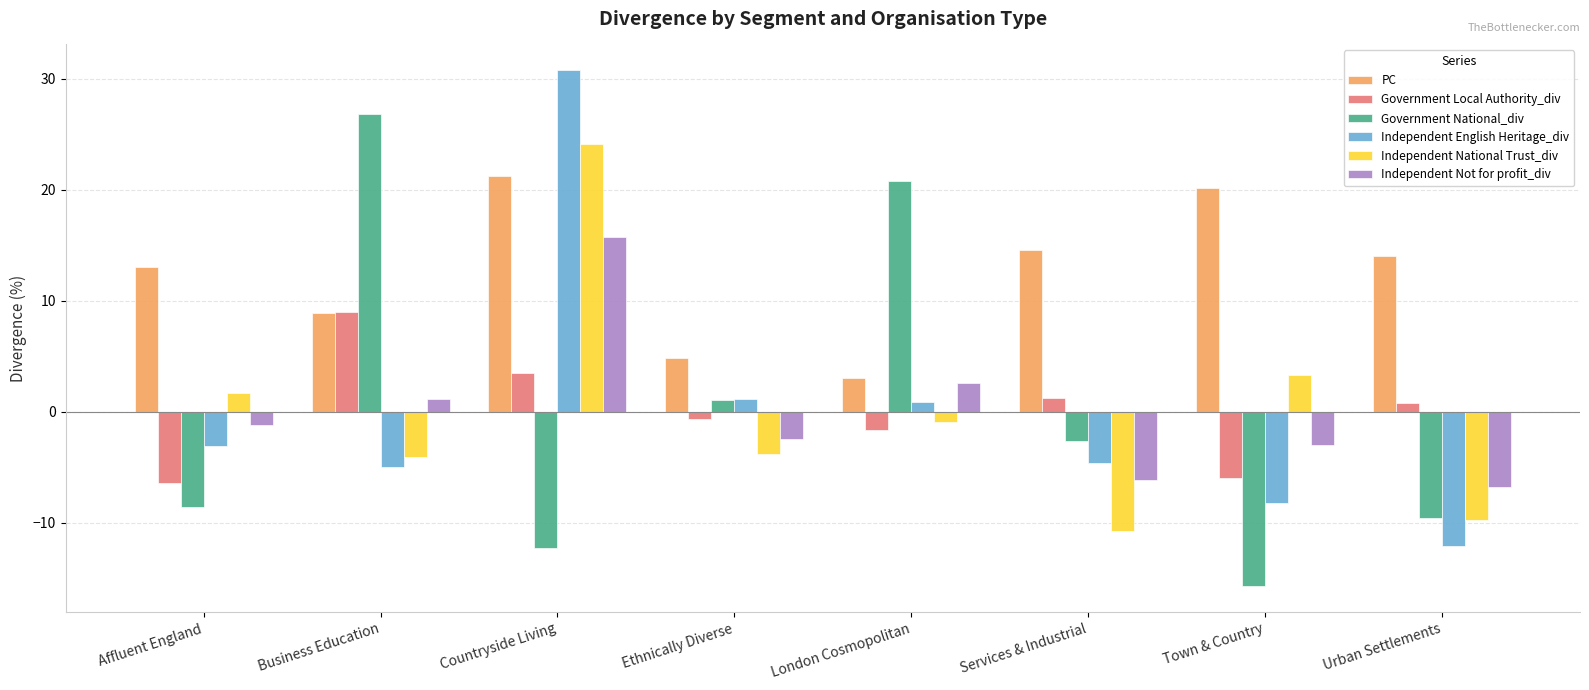

What is the label of the 8th bar from the left?

Urban Settlements